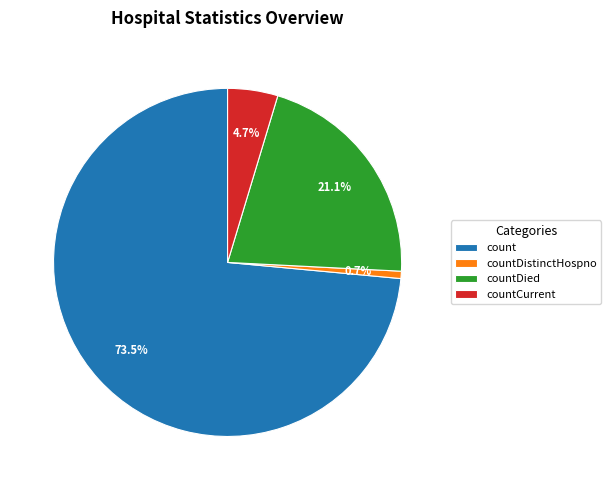

To the nearest percent, what is the difference between the largest and smallest slice percentages?

73%